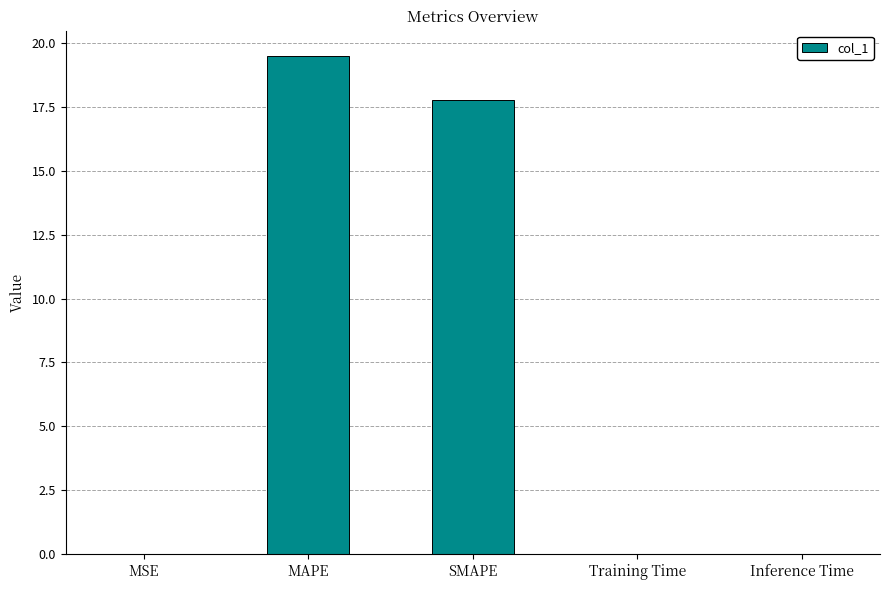

Is it true that the value at MSE is 0.0?

True